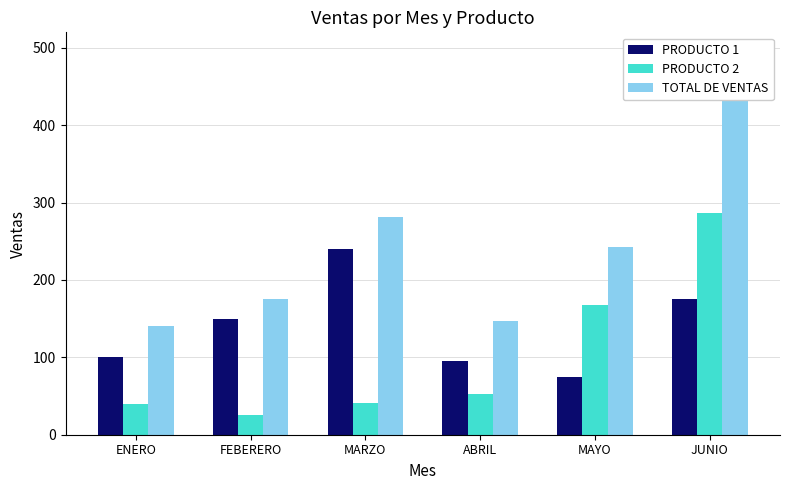

What is the smallest value displayed?

25